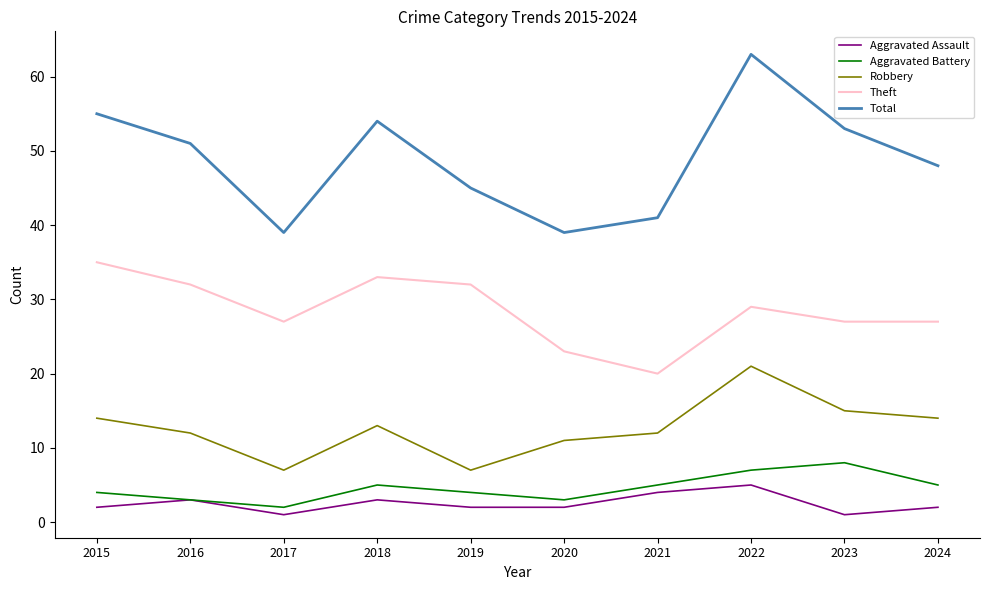

What is the approximate value of Aggravated Assault at 2022?

5